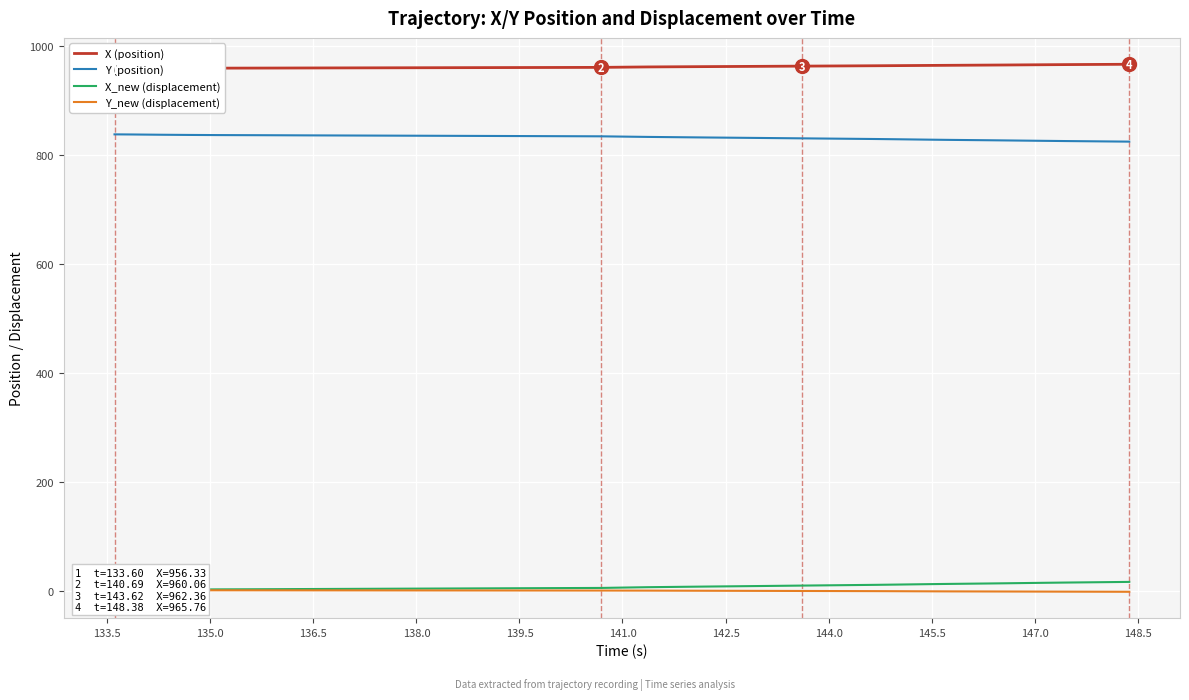

True or false: X (position) and Y_new (displacement) cross at least once.

False